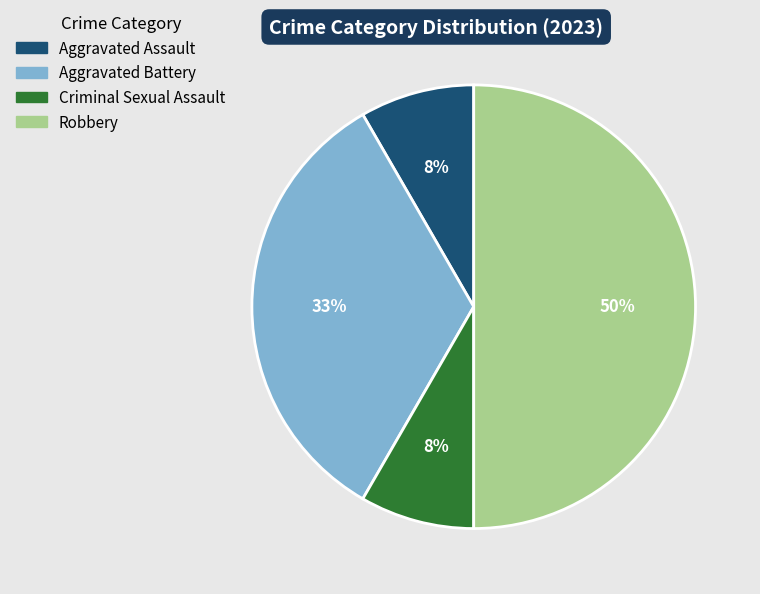

Combined, do Aggravated Assault and Criminal Sexual Assault account for over 50%?

No